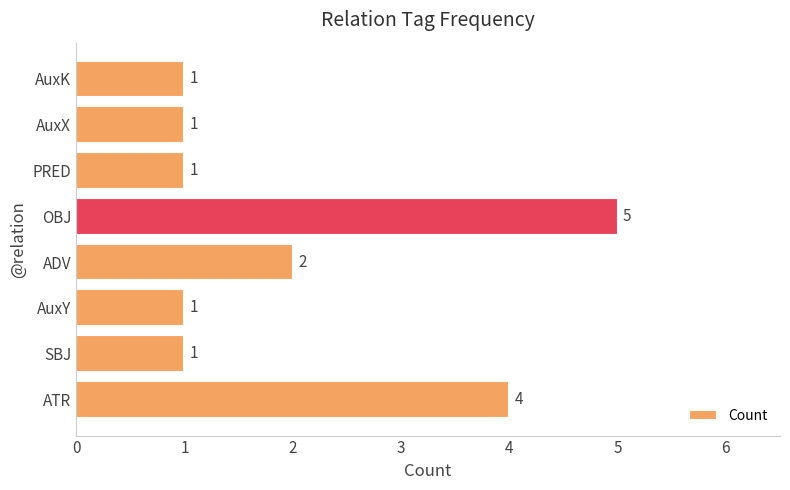

How many values are between 1 and 4?

7